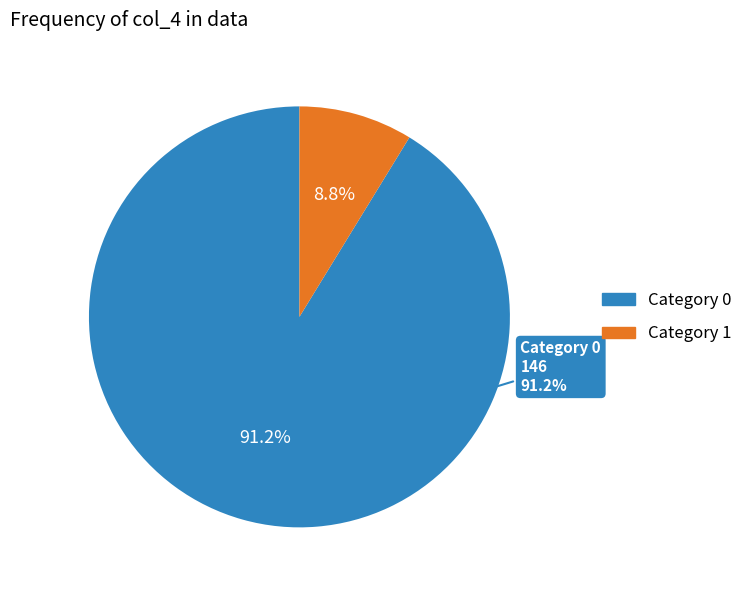

What percentage is the 0 slice, to the nearest percent?

91%